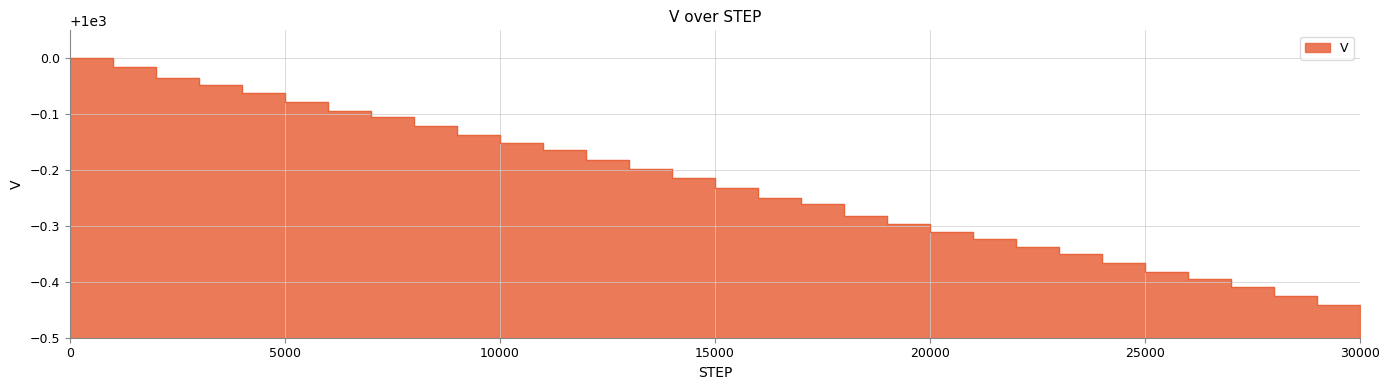

What is the value of the 31st point from the left?

999.5